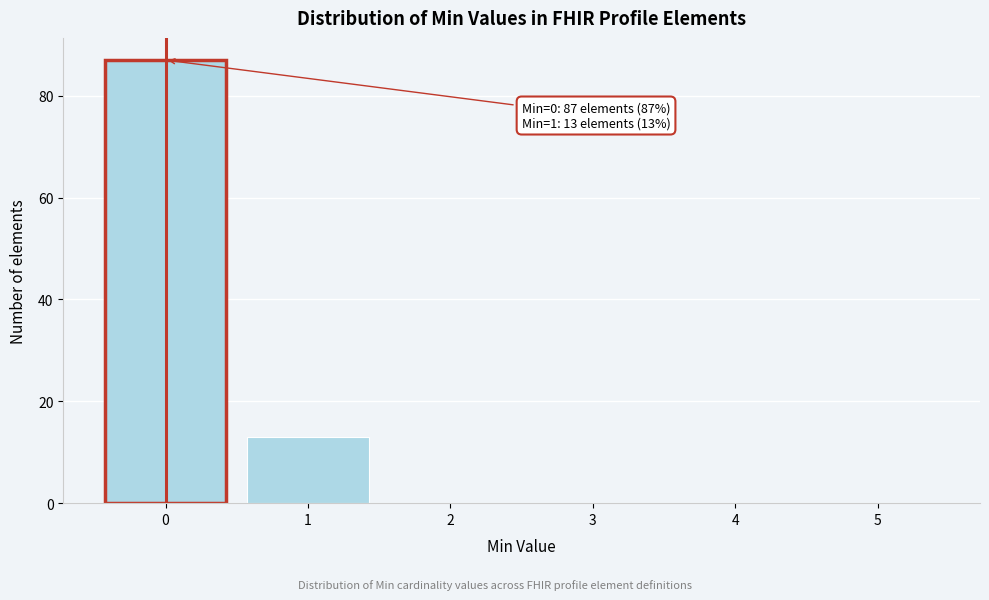

Reading left to right, what are all the values shown in this chart?

0=87	1=13	2=0	3=0	4=0	5=0